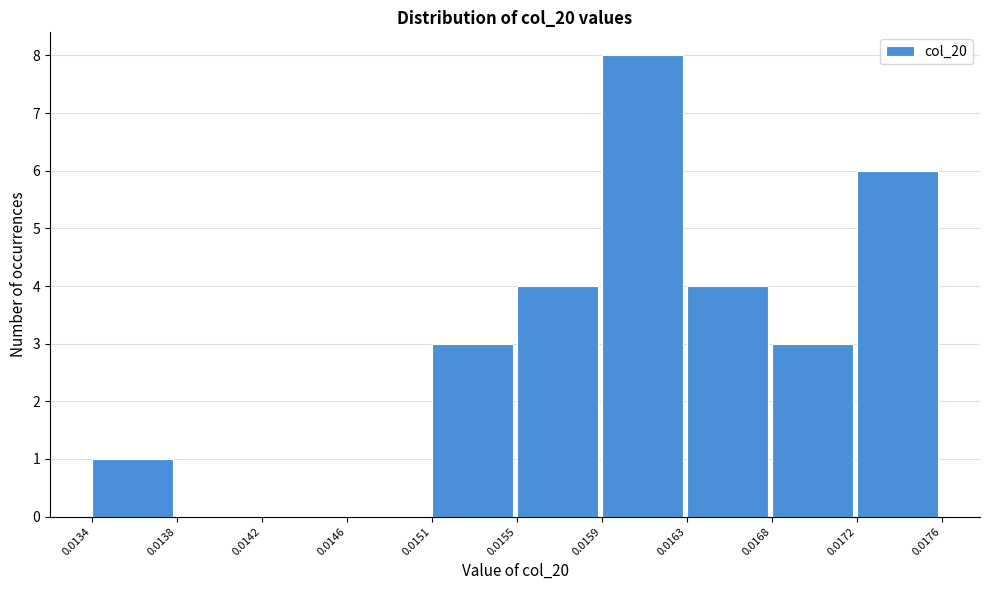

Which range on the x-axis has the tallest bar?

0.0159 to 0.0163